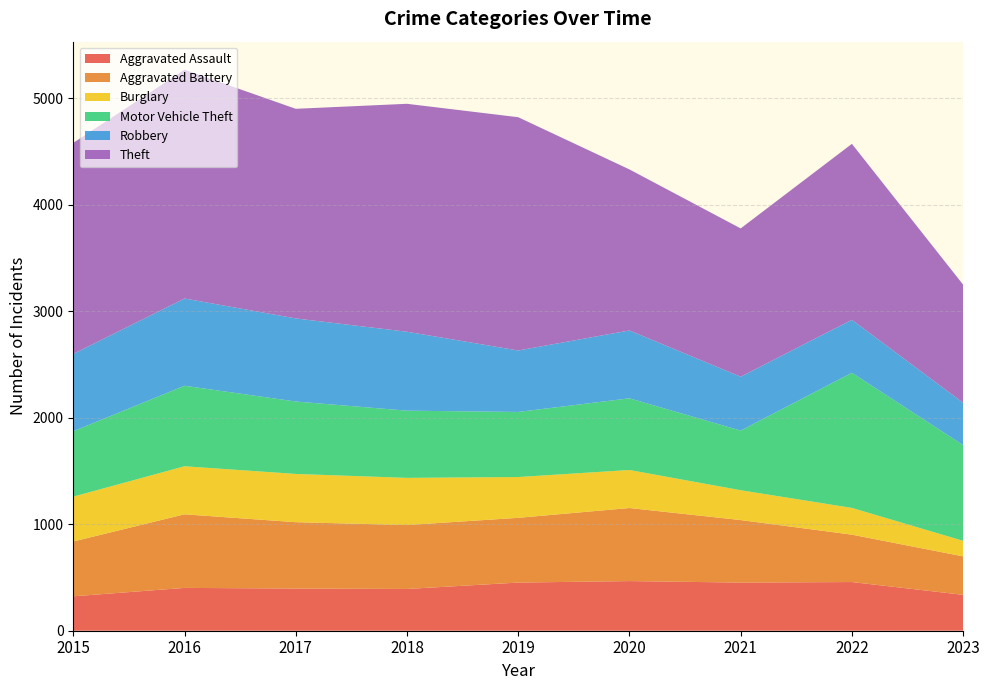

Reading right to left, extract all data points from this chart.

Aggravated Assault: 337	457	452	466	452	392	396	402	323
Aggravated Battery: 361	445	587	686	608	600	623	691	515
Burglary: 146	251	280	357	383	443	453	451	421
Motor Vehicle Theft: 899	1269	560	673	611	631	680	756	614
Robbery: 397	497	506	637	577	741	780	819	726
Theft: 1109	1652	1392	1512	2190	2140	1968	2148	1981